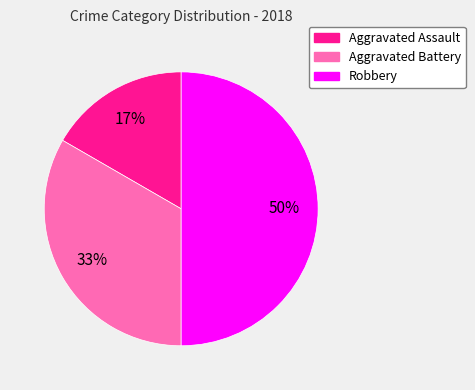

Combined, do Aggravated Battery and Robbery account for over 50%?

Yes